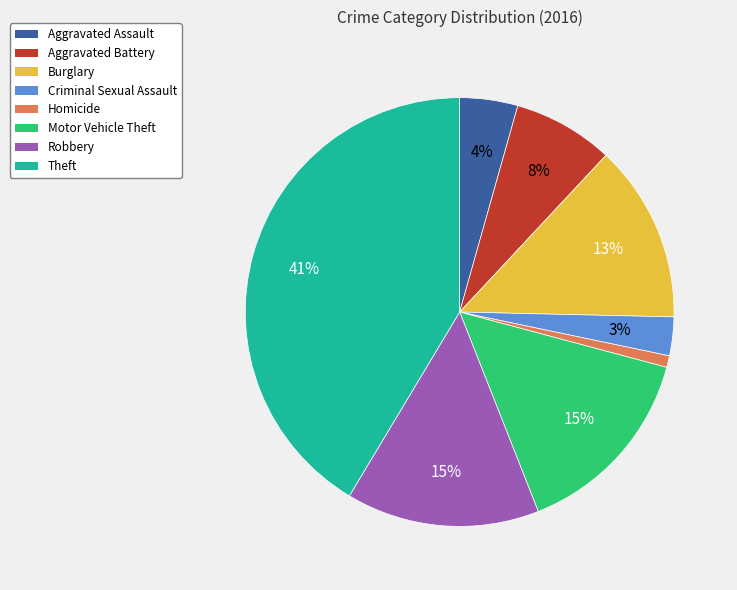

Count the number of slices in the pie.

8